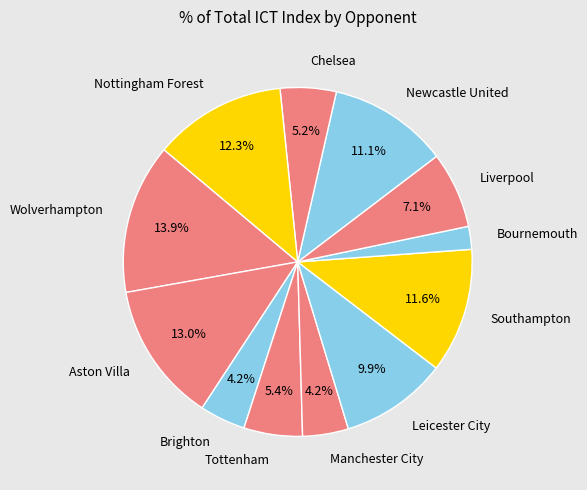

What percentage is NOT represented by Tottenham?

94.6%